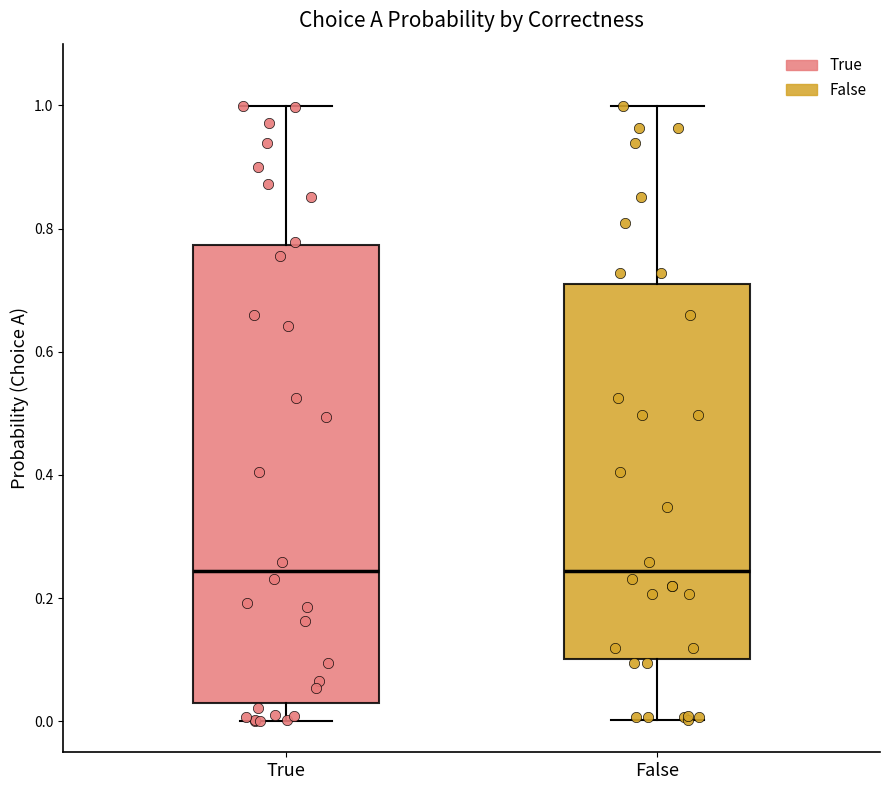

Where does the median line of the box for True sit on the y-axis? The values are not printed on the chart, so give them approximately, as read against the axis.

0.24